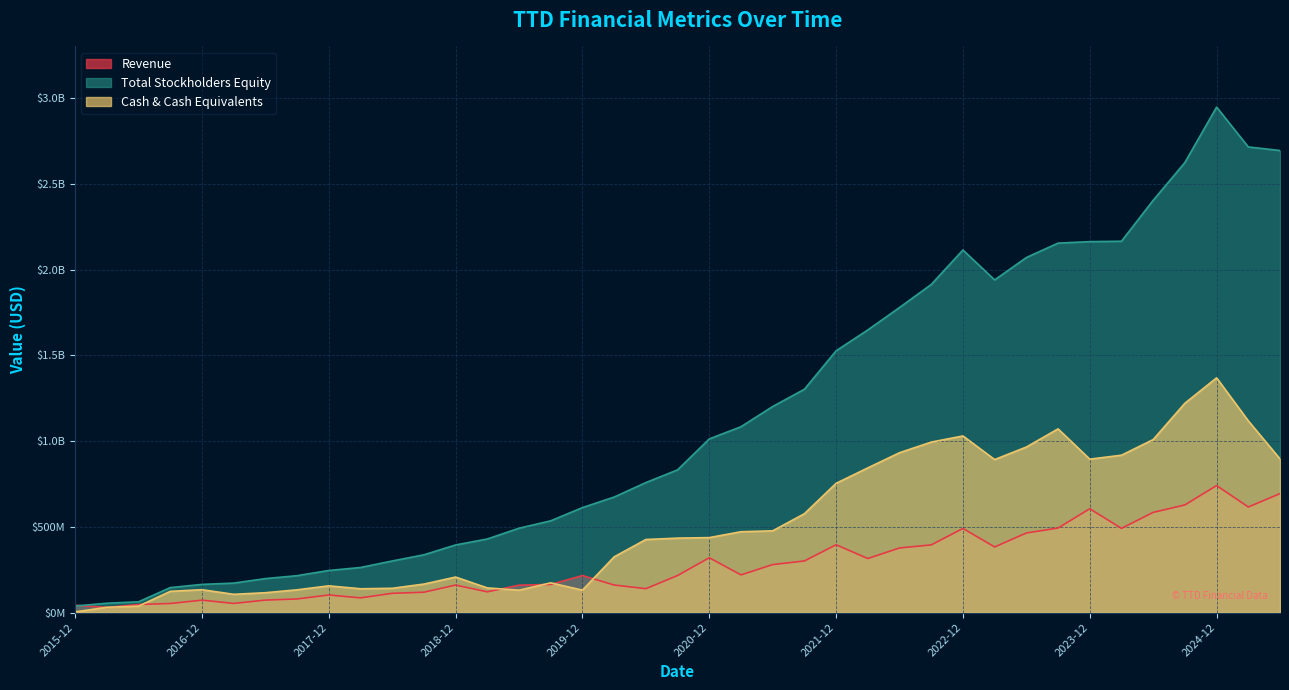

How many categories are shown in the chart?

39